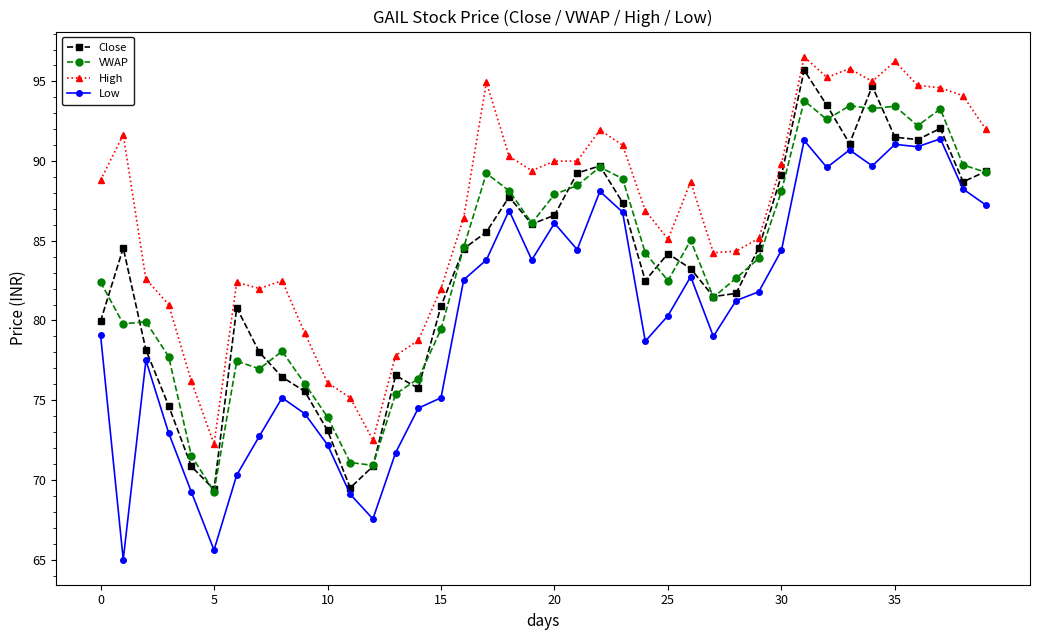

What is the maximum value for Low?

91.4